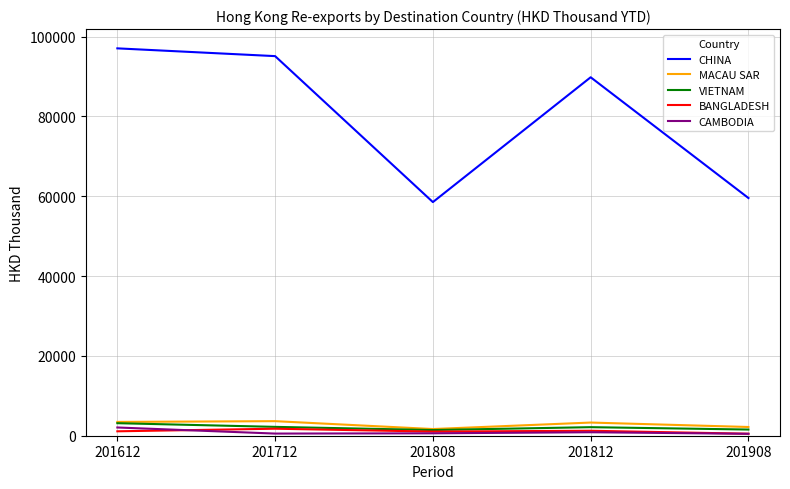

Which series has the largest total across all categories?

CHINA